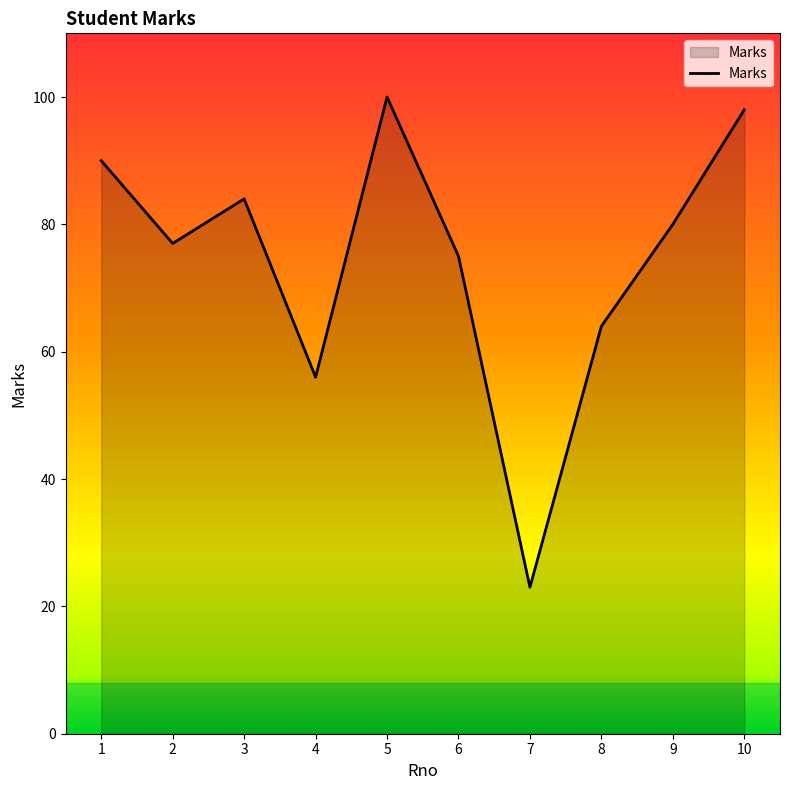

What is the ratio of the value at 4 to the value at 1?

0.6